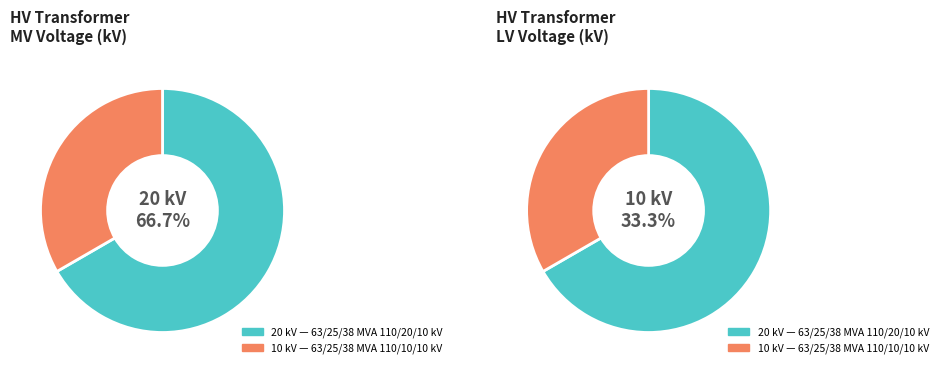

Combined, what portion of the pie is 63/25/38 MVA 110/20/10 kV and 63/25/38 MVA 110/10/10 kV?

100.0%